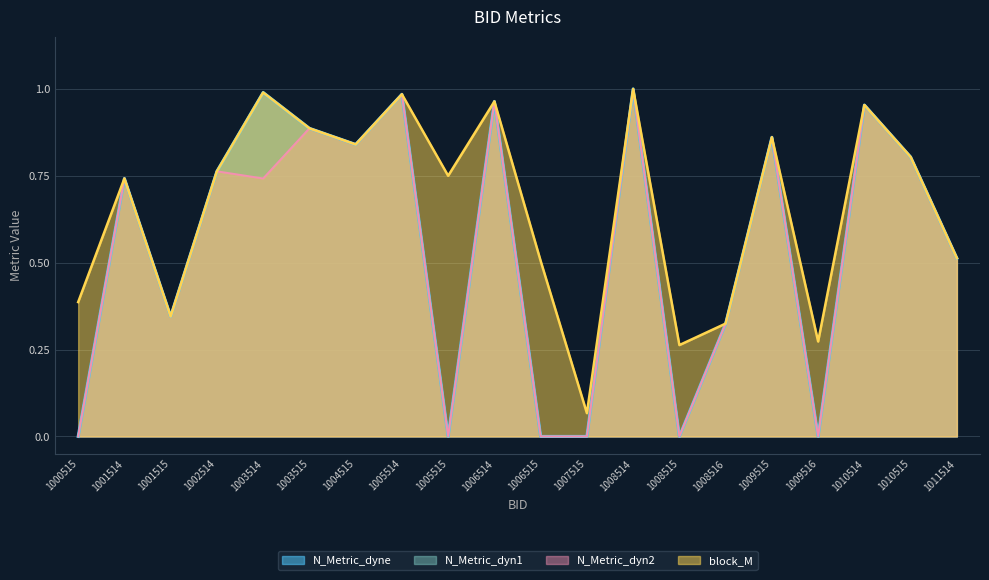

At how many categories does at least one series exceed 0?

20